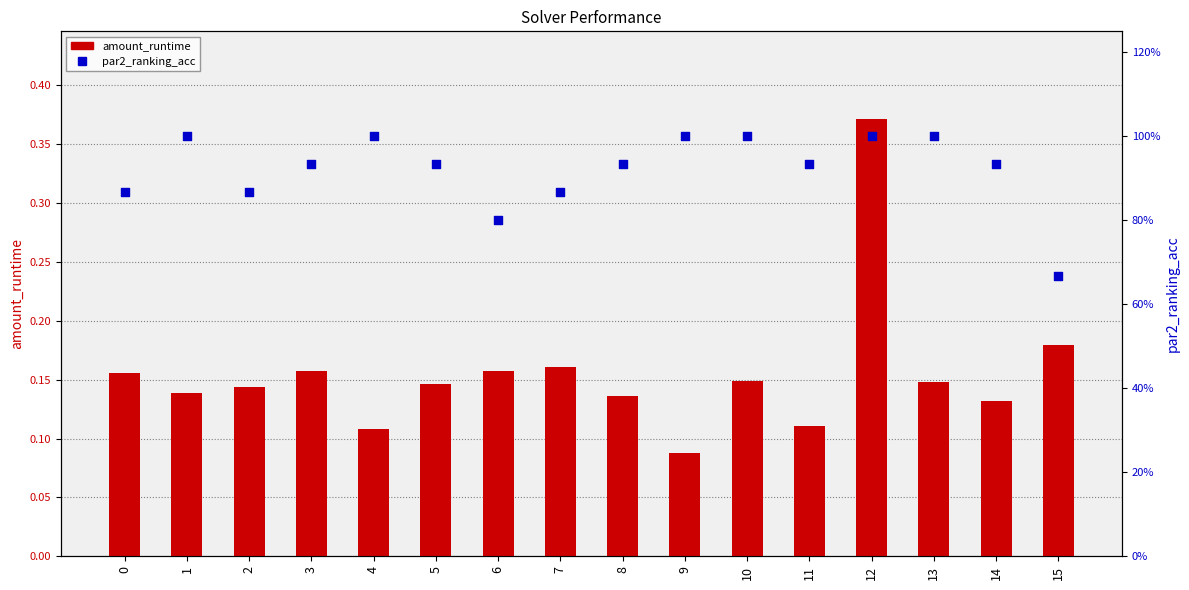

At how many categories does at least one series exceed 0?

16